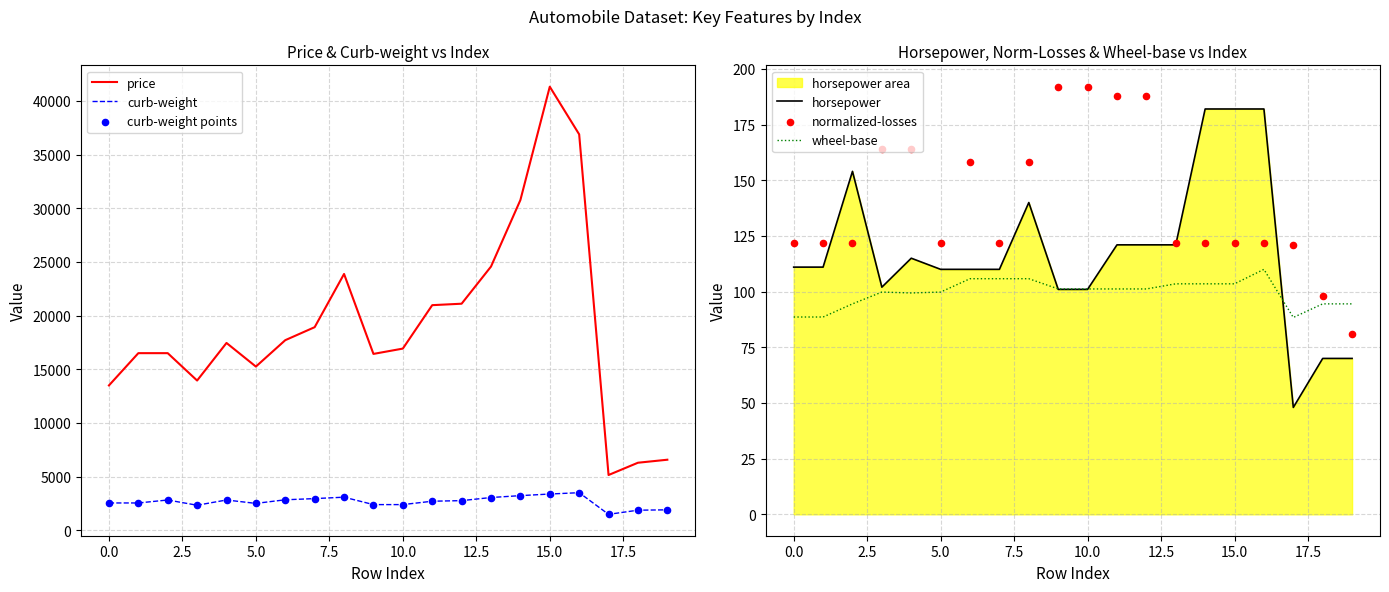

What is the highest value of the price series?

41315